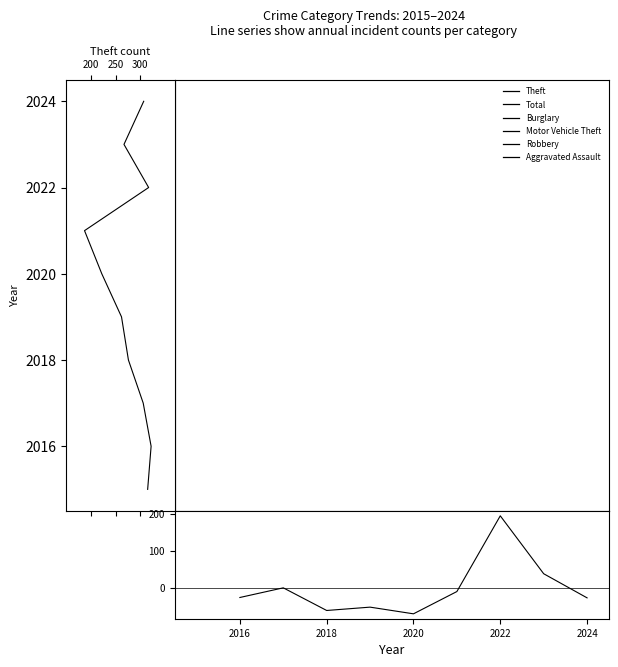

Is it true that Burglary equals 108 at 2017?

True